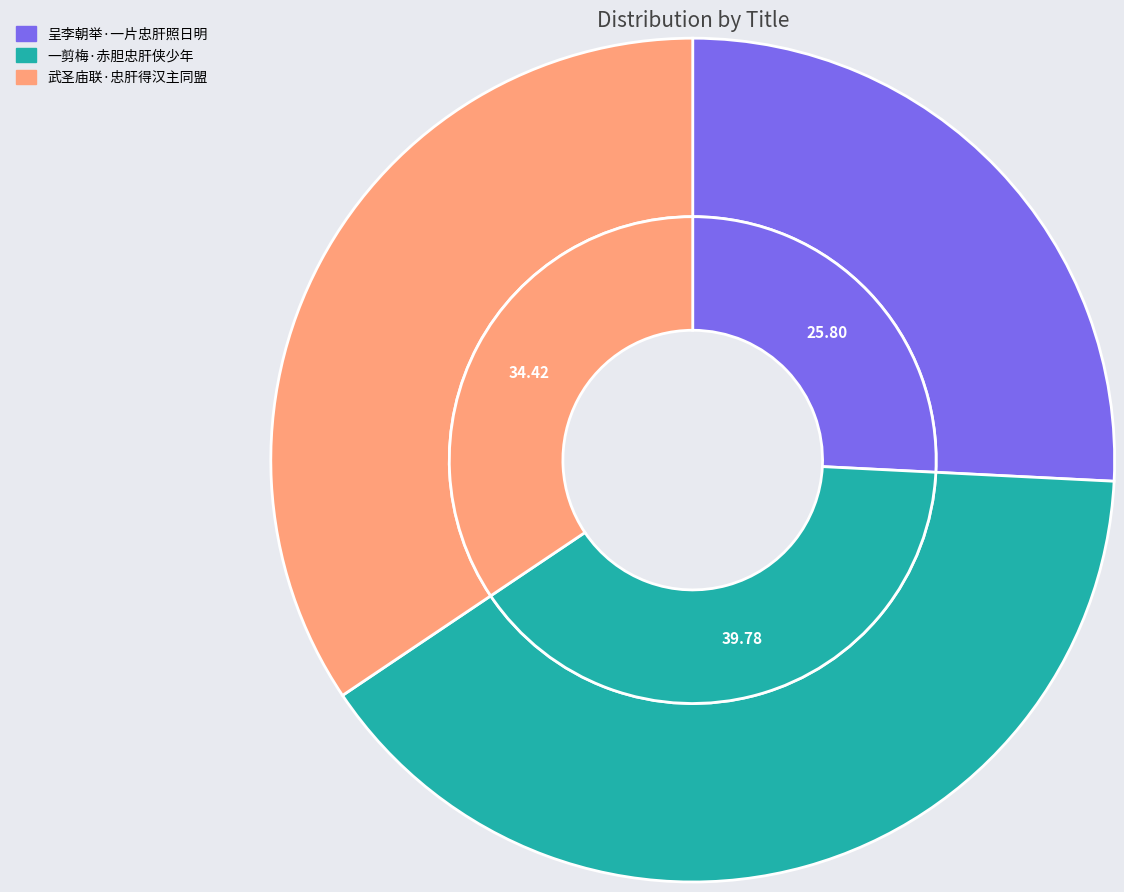

What is the ratio of the value at 一剪梅·赤胆忠肝侠少年 to the value at 武圣庙联·忠肝得汉主同盟?

1.2